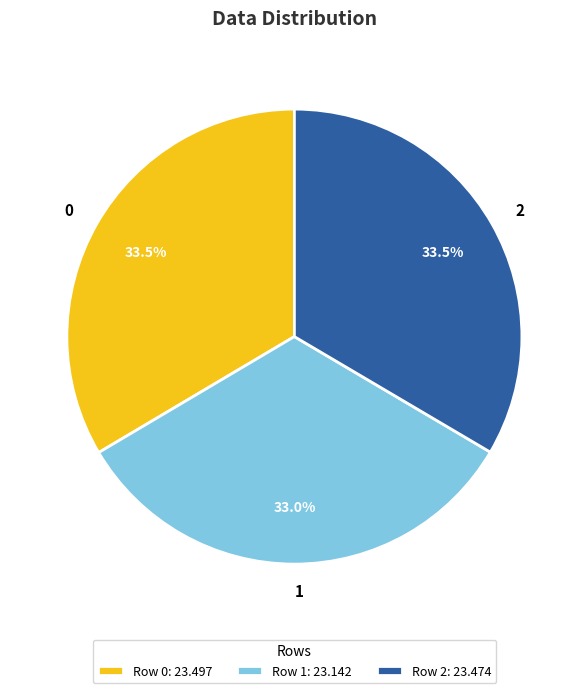

Between Row 1: 23.142 and Row 0: 23.497, which is larger?

Row 0: 23.497